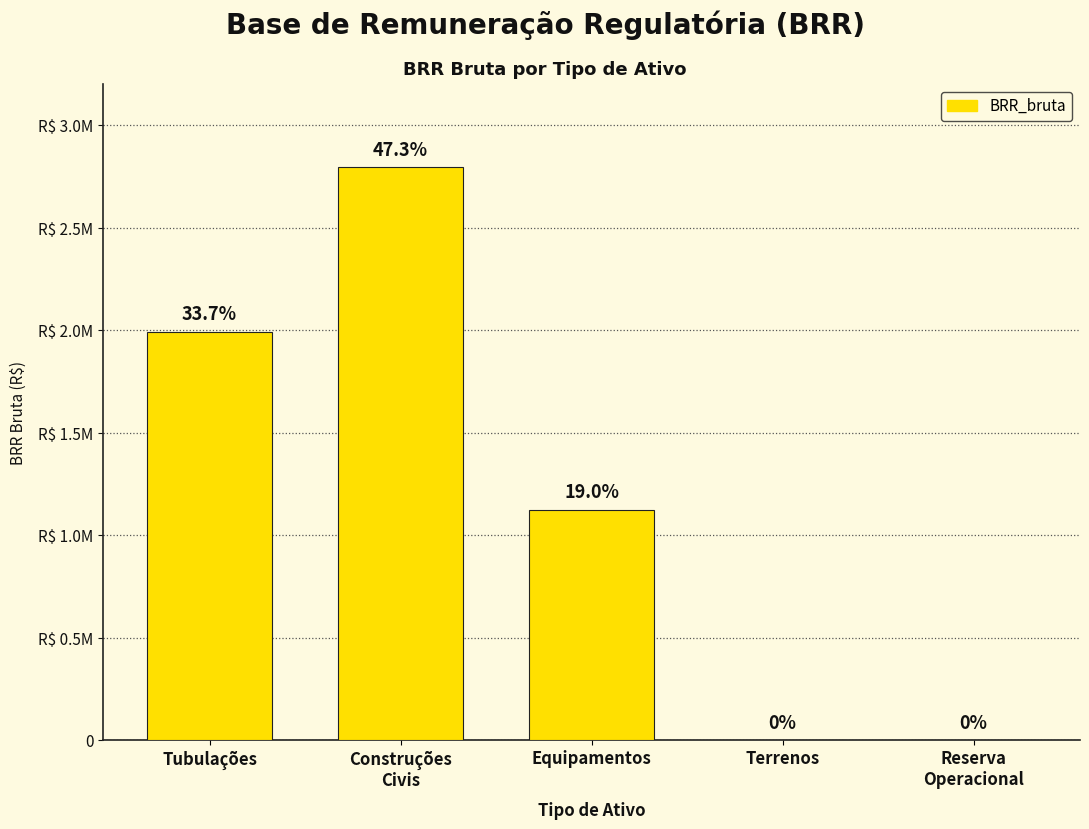

Reading left to right, what are all the values shown in this chart?

Tubulações=1993123.0	Construções
Civis=2793237.3	Equipamentos=1124194.4	Terrenos=0.0	Reserva
Operacional=0.0